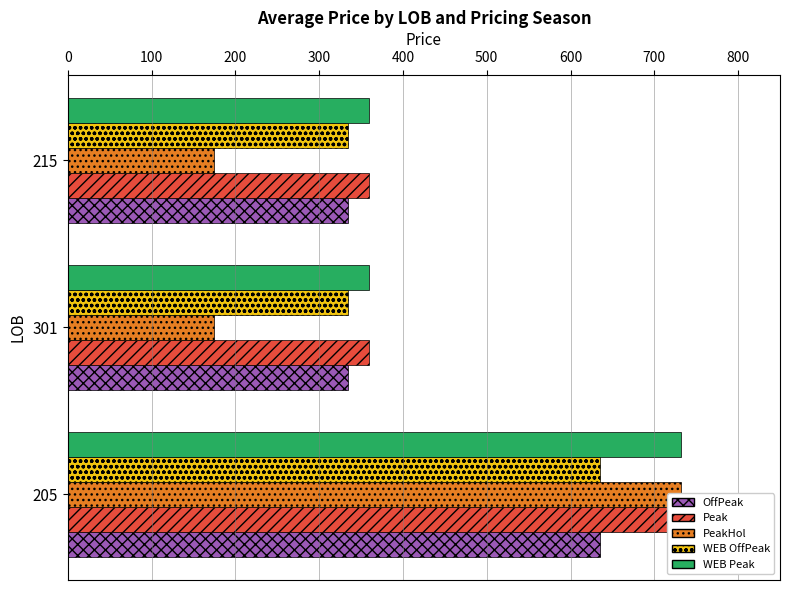

How many groups of bars are there?

3